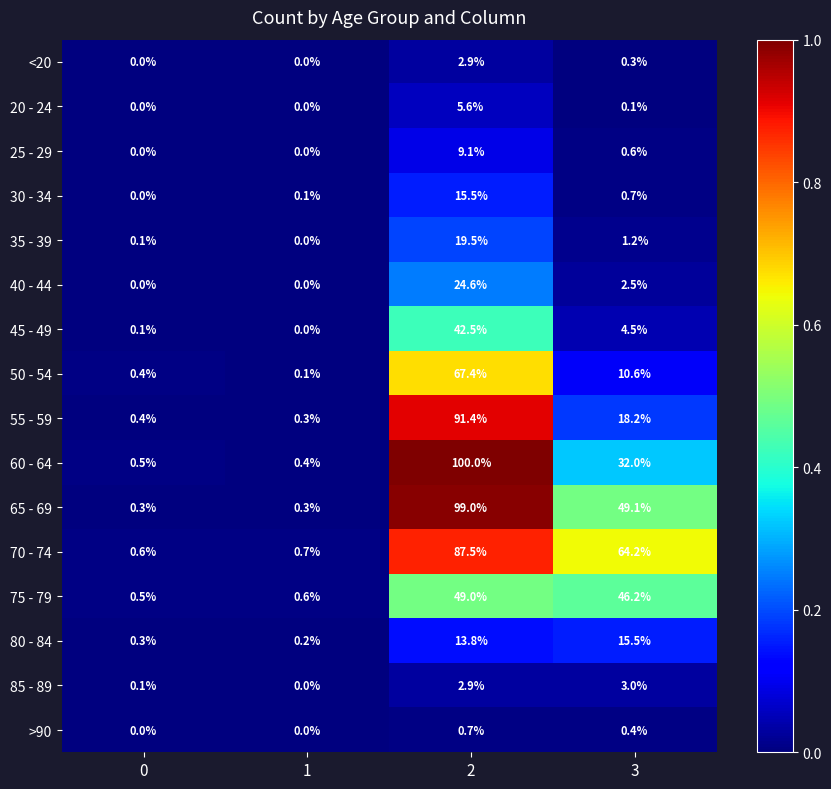

Which series has the largest total across all categories?

70 - 74